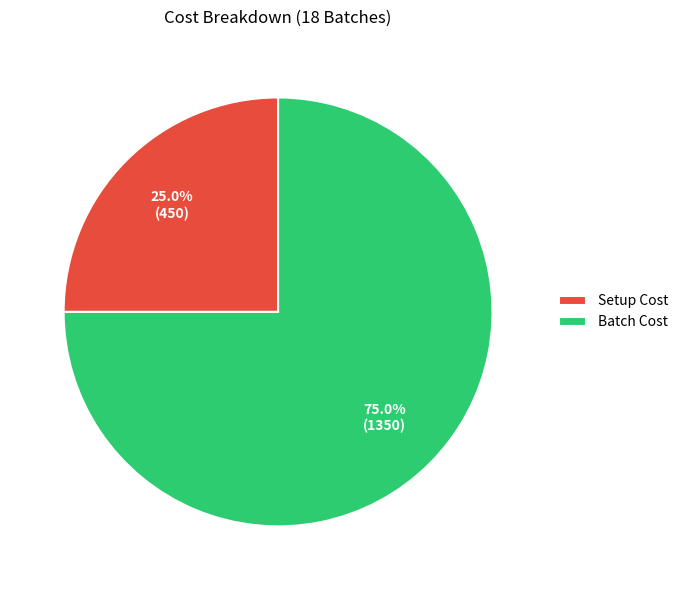

Count the number of slices in the pie.

2